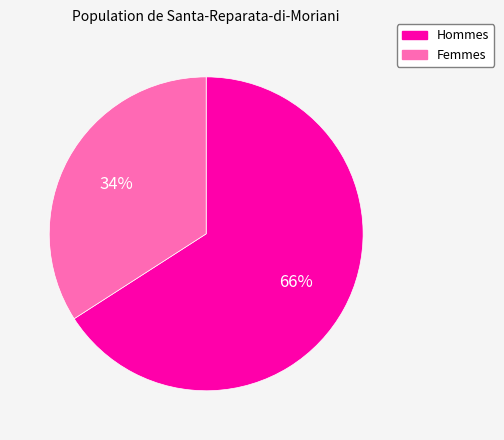

To the nearest percent, what is the difference between the largest and smallest slice percentages?

32%